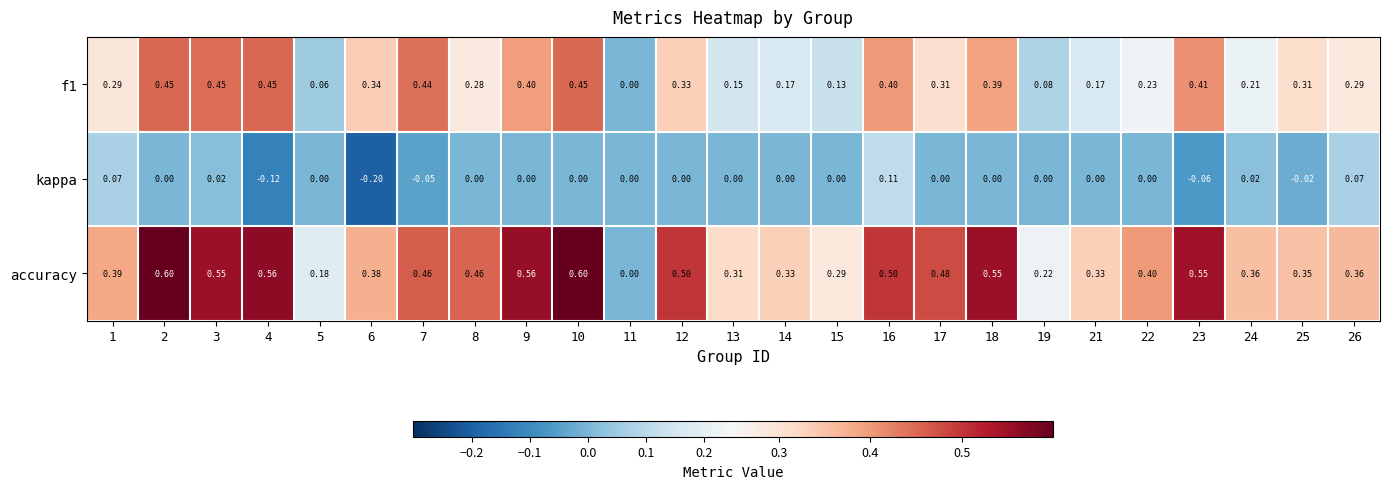

Which series has the largest total across all categories?

accuracy